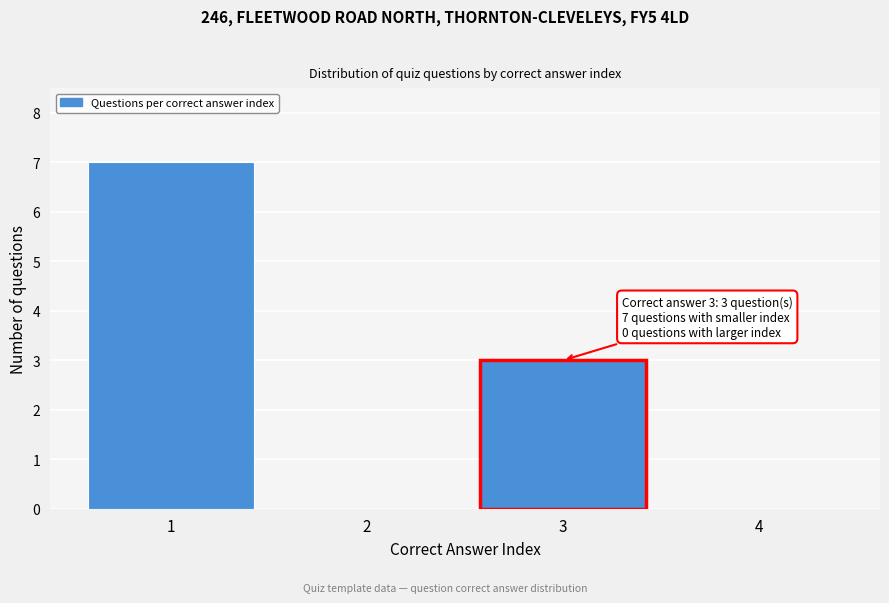

Which range on the x-axis has the tallest bar?

0.5 to 1.5